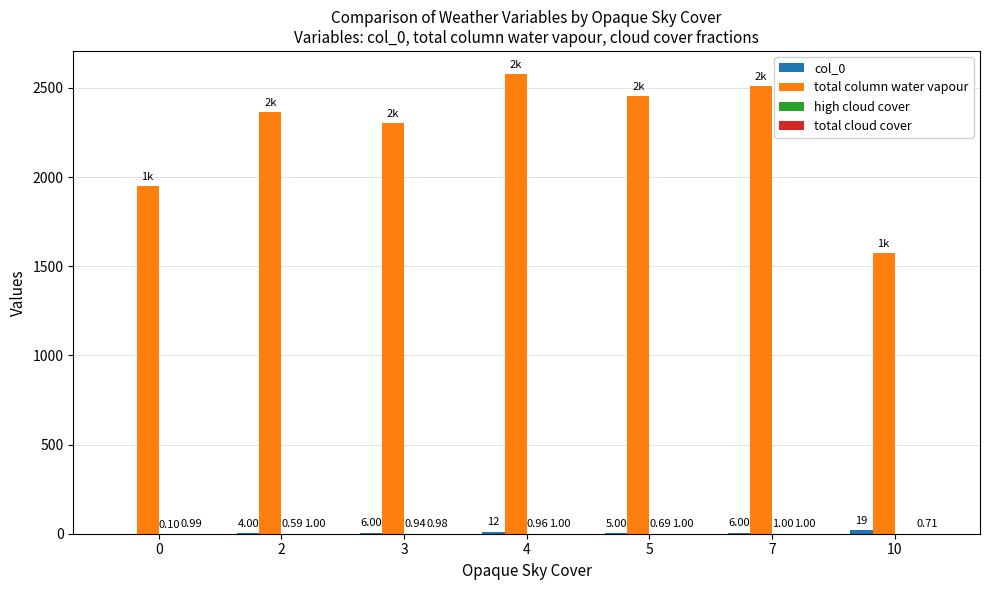

At which category is the sum across all series the highest?

4